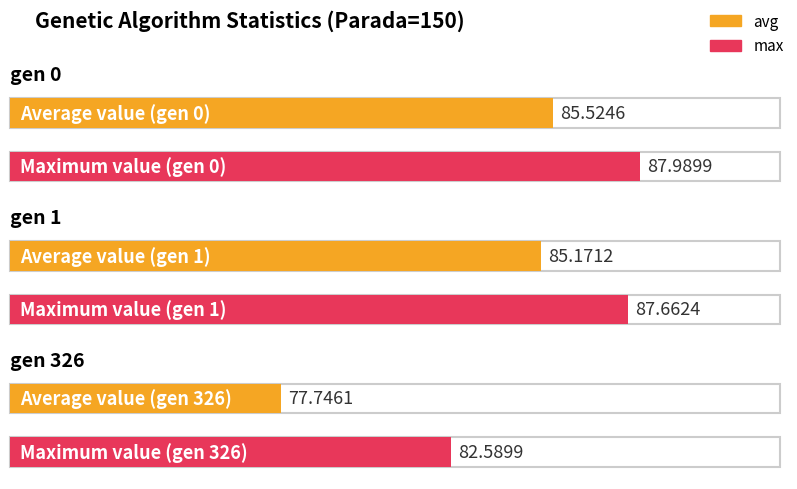

At which category does the chart reach its minimum across all series?

gen 326